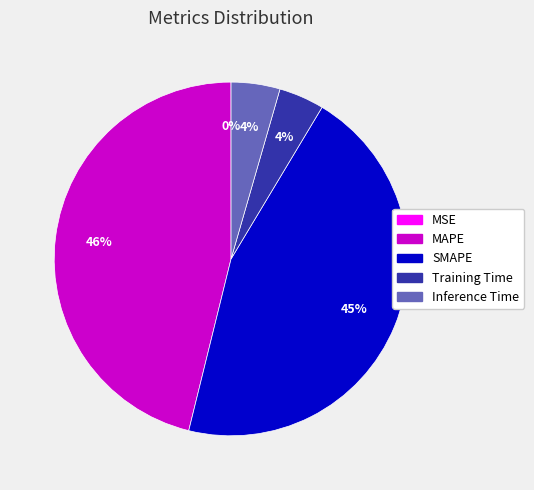

True or false: SMAPE accounts for 45% of the total.

True